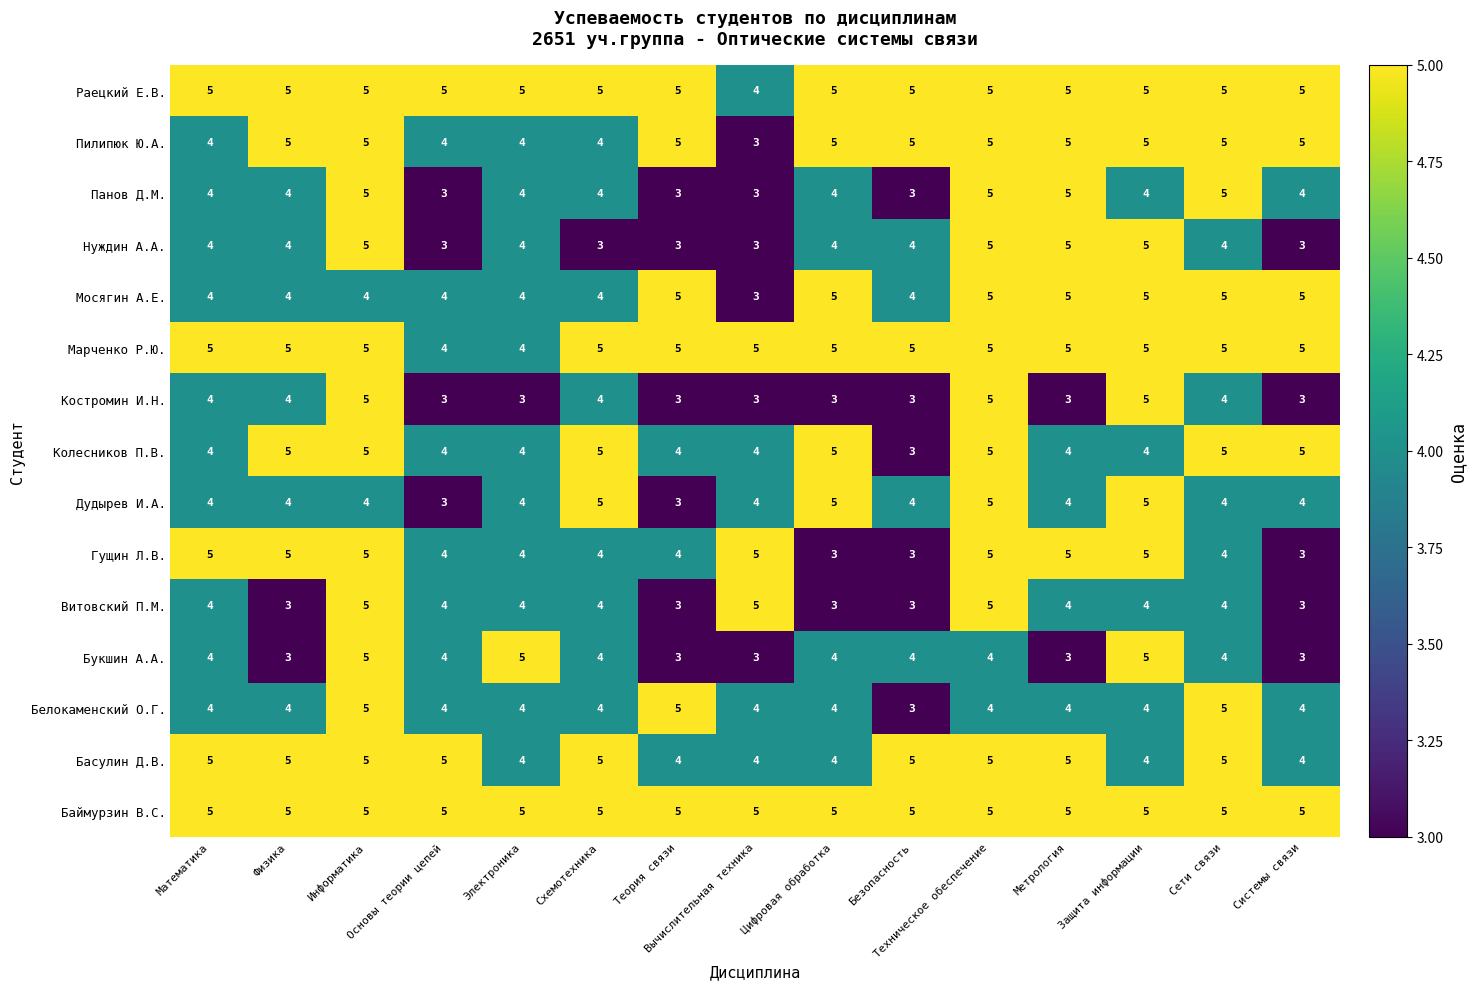

Which series has the largest total across all categories?

Баймурзин В.С.